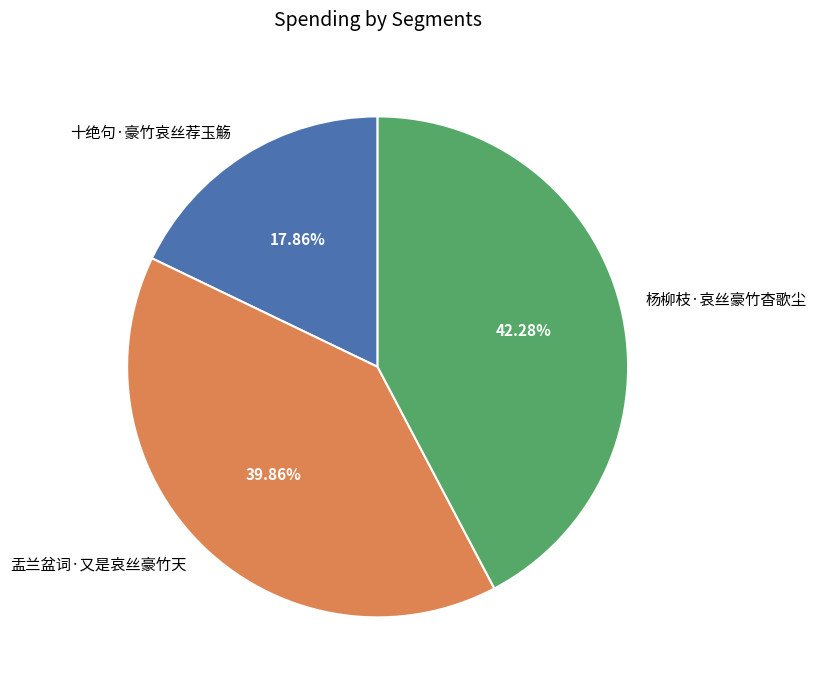

Is there a majority slice in this chart?

No